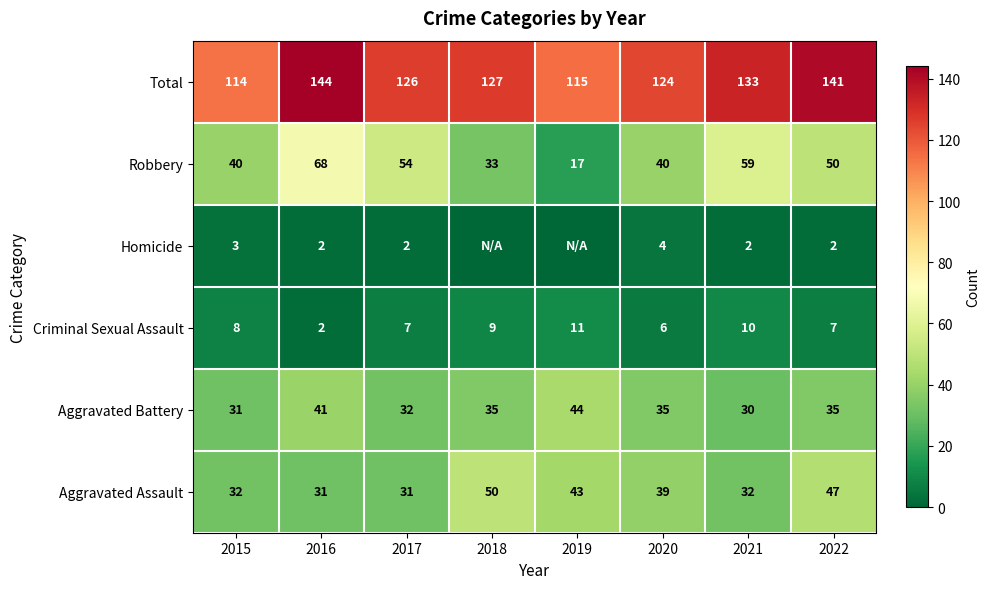

What is the difference between the maximum and second lowest values in the Robbery series?

35